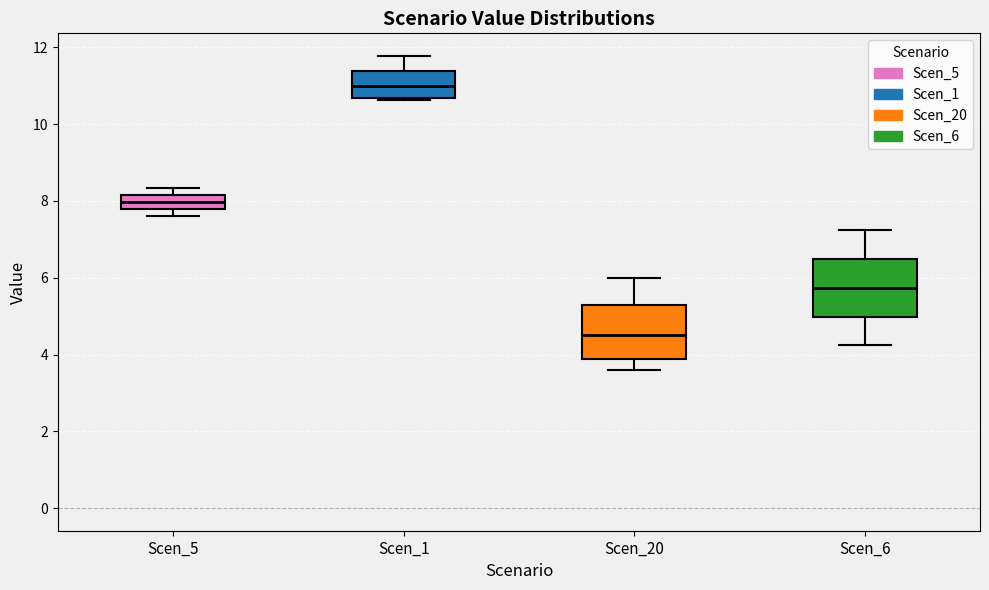

Reading left to right, read every box against the y-axis: the position of its median line, the range the box covers, and the ends of its whiskers. The values are not printed on the chart, so give them approximately, as read against the axis.

Scen_5: median 8.0, box 7.8 to 8.2, whiskers 7.6 to 8.4
Scen_1: median 11.0, box 10.6 to 11.4, whiskers 10.6 to 11.8
Scen_20: median 4.6, box 3.8 to 5.2, whiskers 3.6 to 6.0
Scen_6: median 5.8, box 5.0 to 6.4, whiskers 4.2 to 7.2